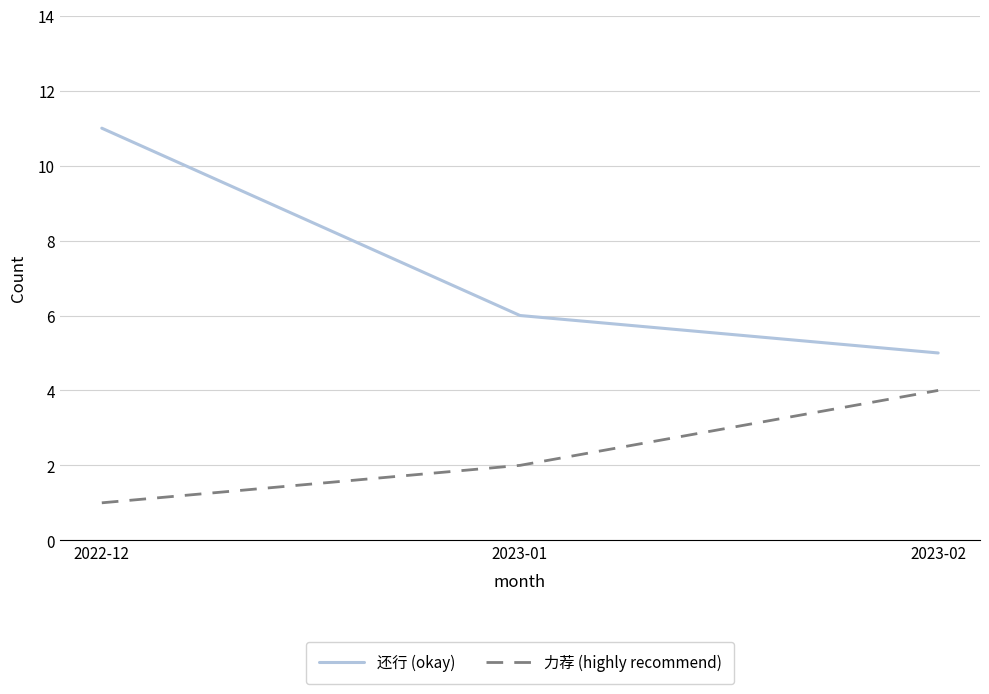

Rank the series by their maximum value, from highest to lowest.

还行 (okay), 力荐 (highly recommend)